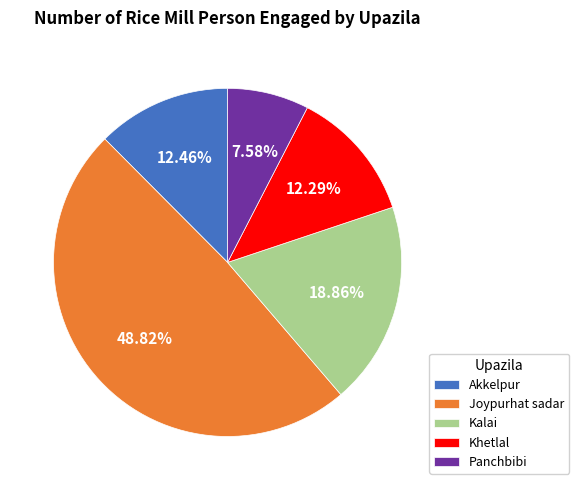

Count the number of slices in the pie.

5